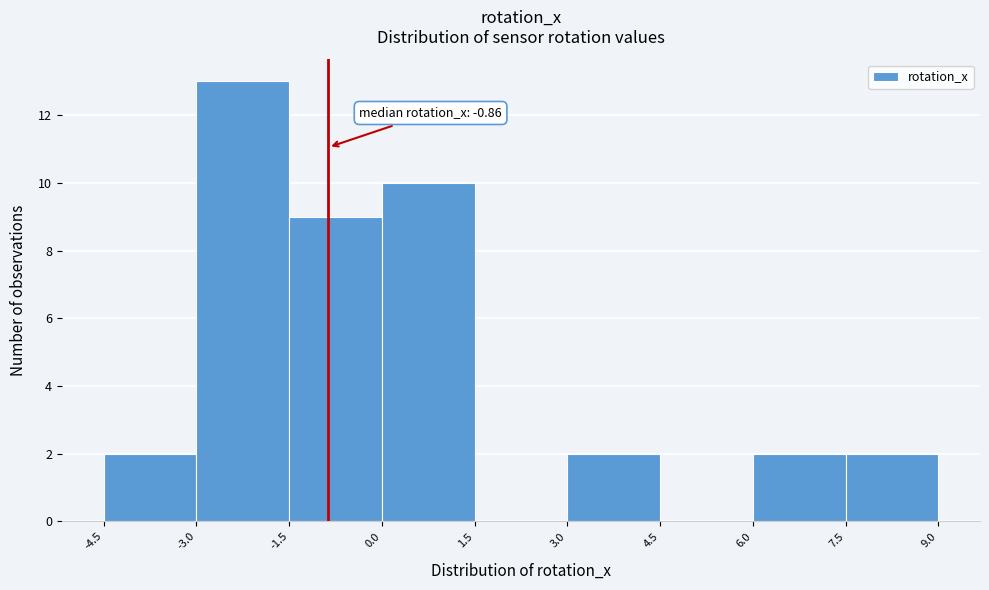

Over which range of the x-axis is the bar tallest?

-3.0 to -1.5